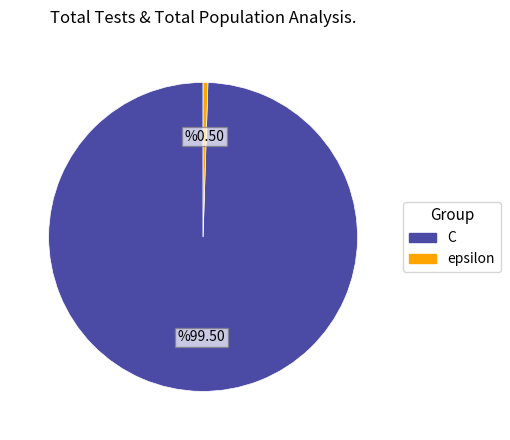

Which has a higher value, epsilon or C?

C